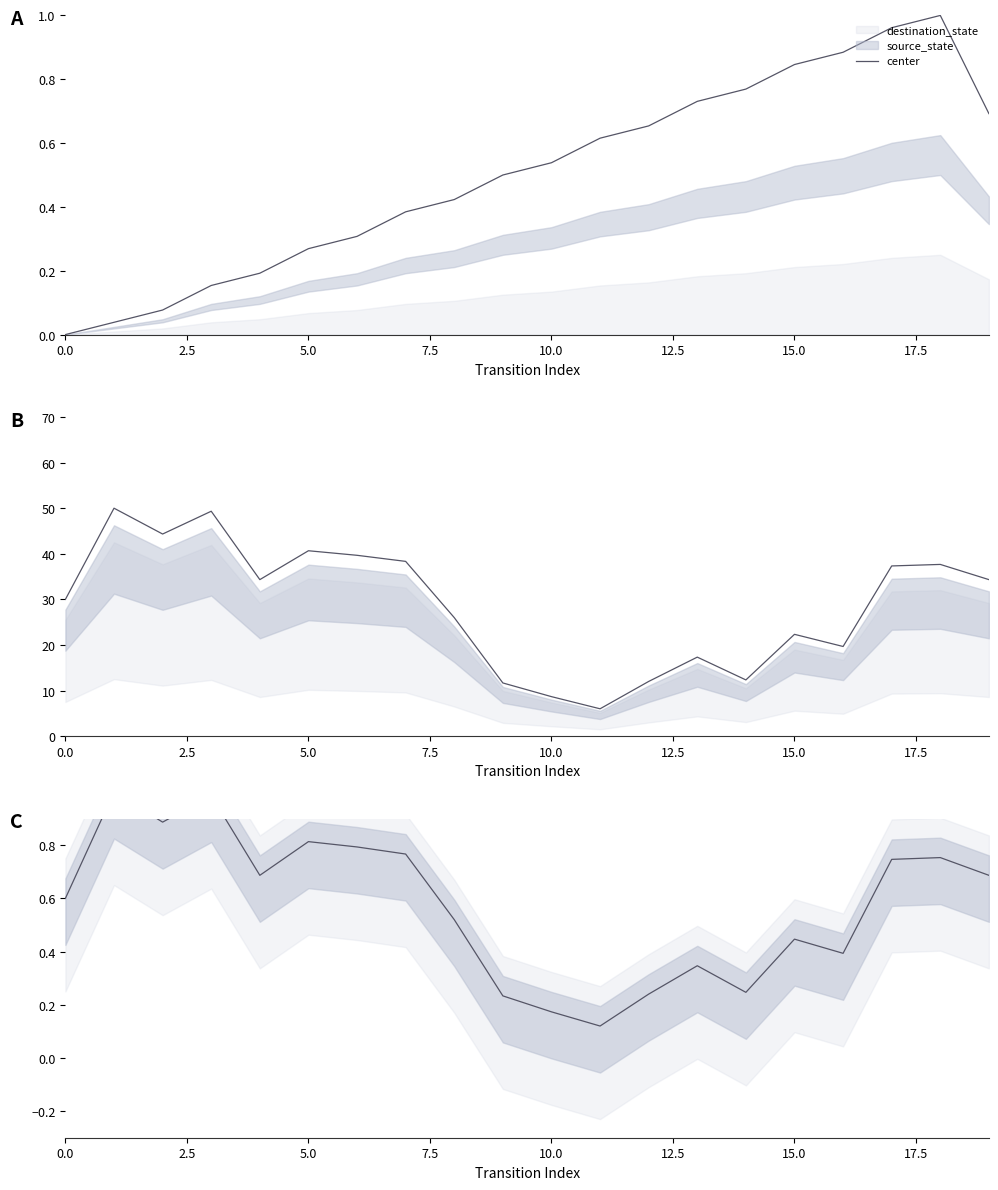

What is the label of the 6th point from the left?

5.0